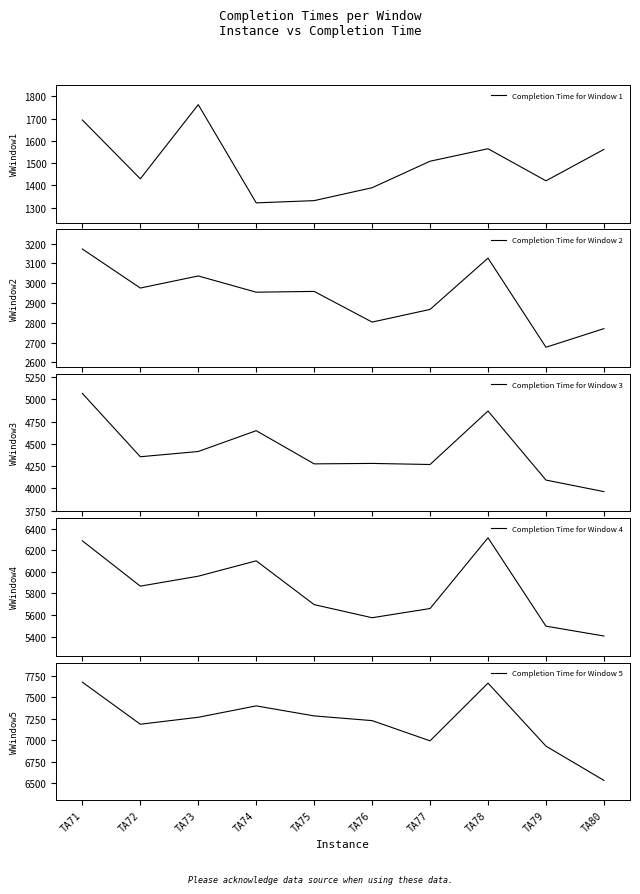

What is the difference between the second highest and second lowest values in the Completion Time for Window 2 series?

356